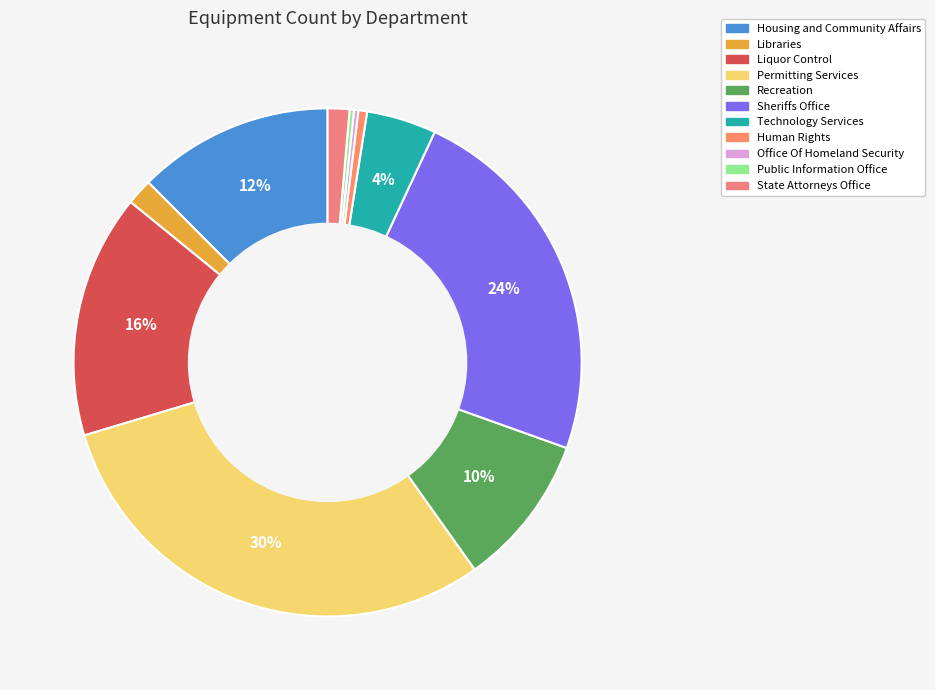

Is it true that Sheriffs Office is 29% of the pie?

False